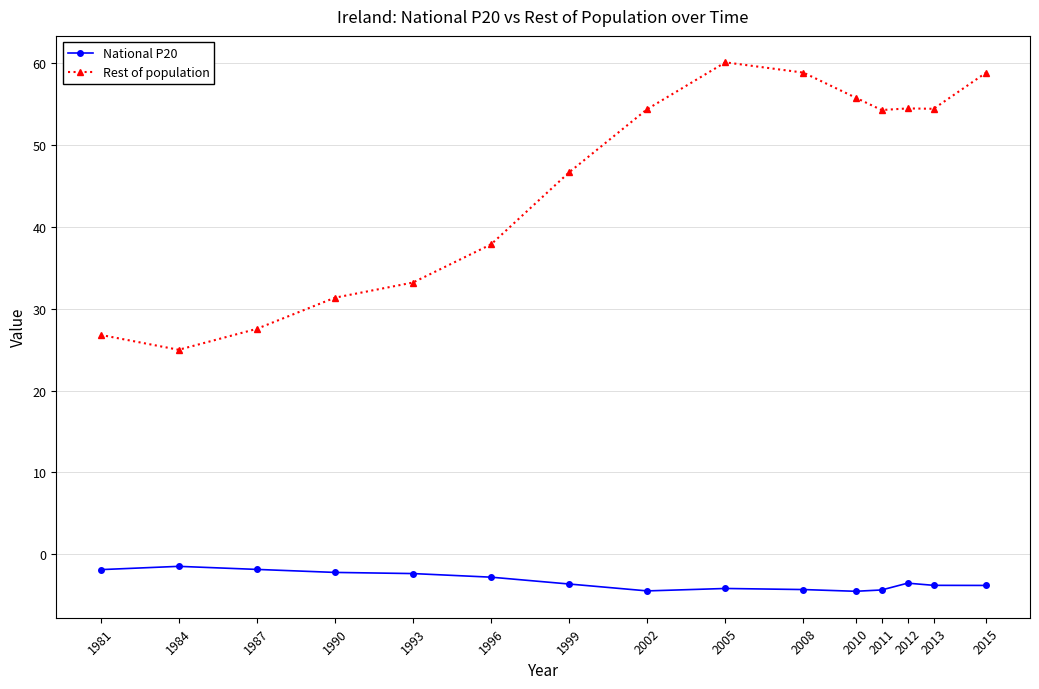

What are all the series names shown in the legend?

National P20, Rest of population